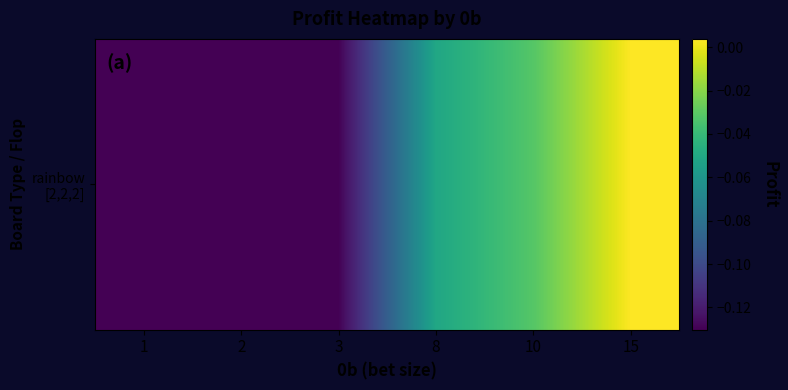

At which label is the value closest to 0?

15